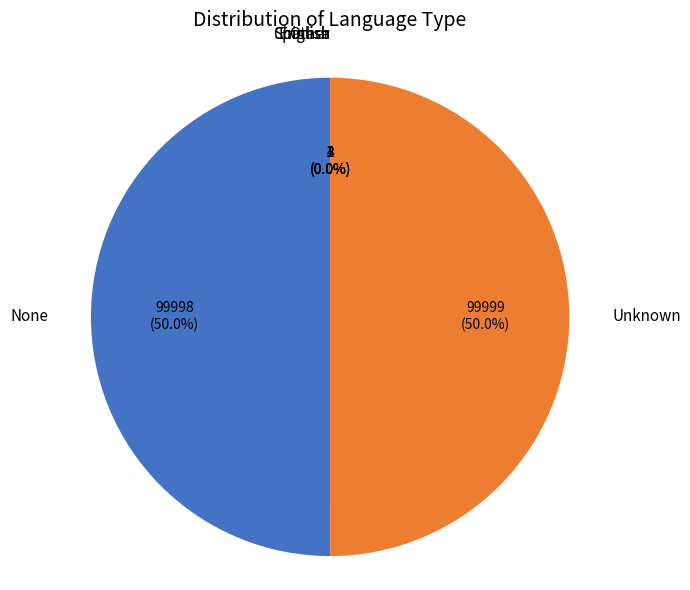

Count the number of slices in the pie.

6